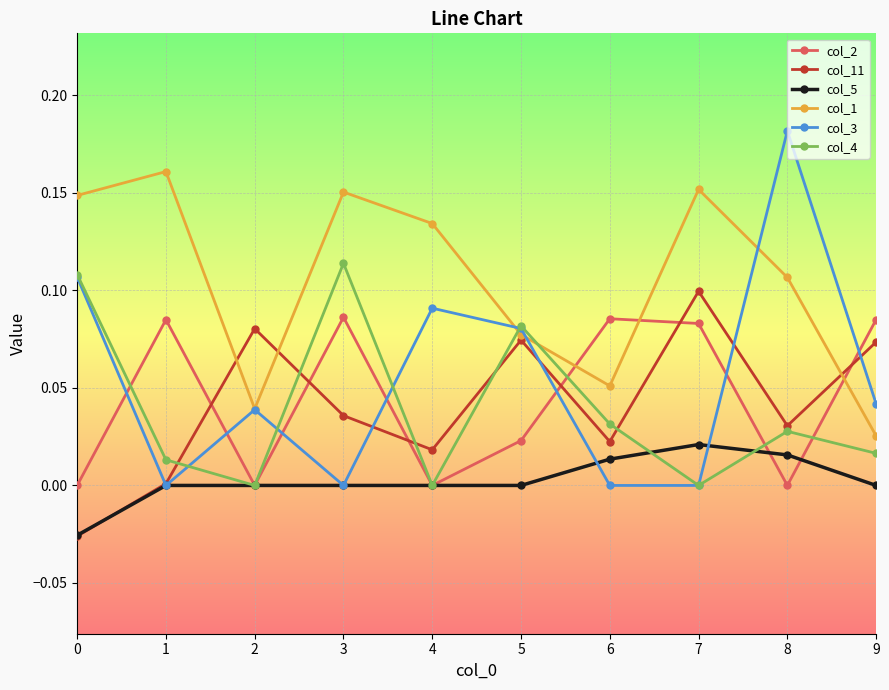

List the series in order of their peak value, lowest first.

col_5, col_2, col_11, col_4, col_1, col_3